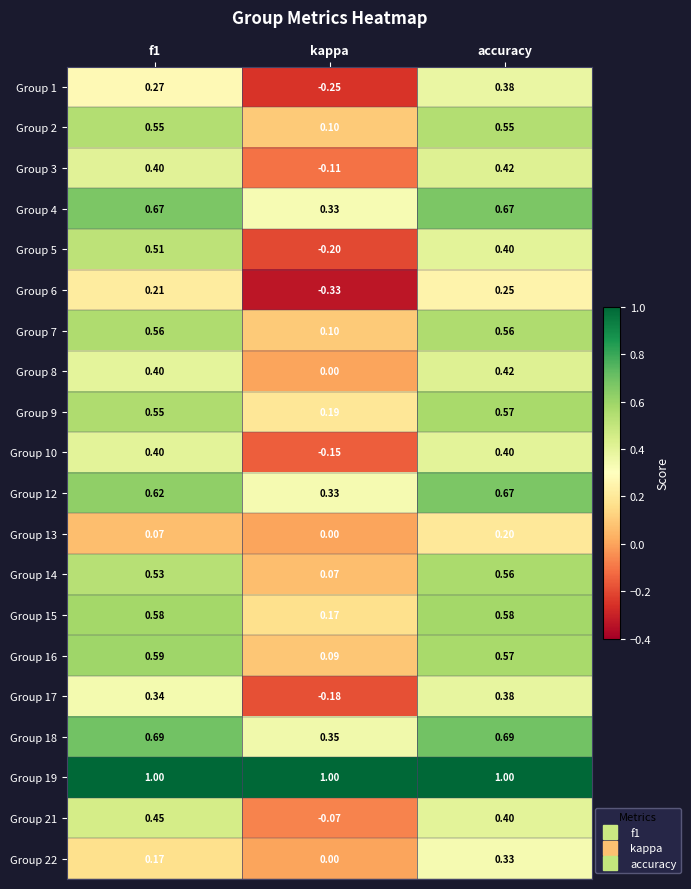

Which category has the lowest value in the Group 5 series?

kappa